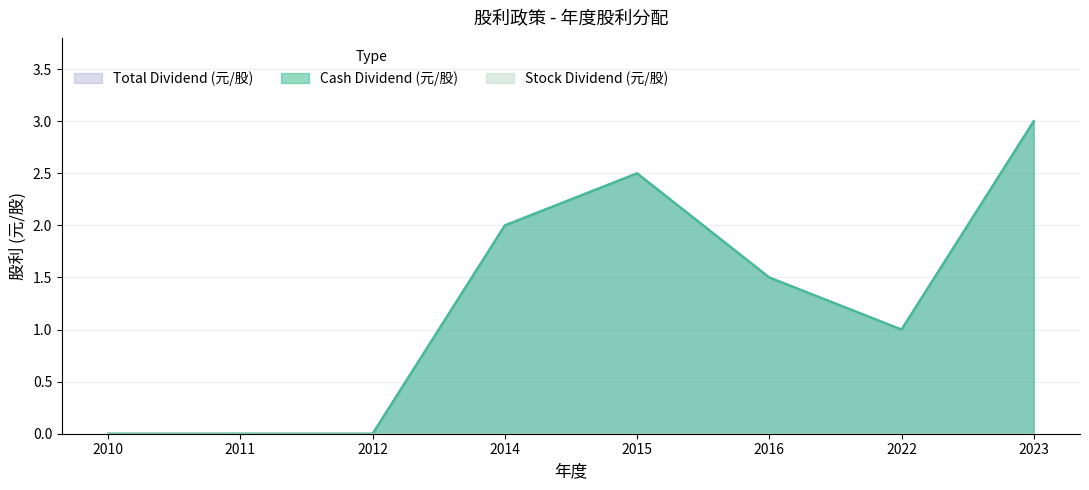

Is it true that Total Dividend (元/股) equals 3.2 at 2014?

False